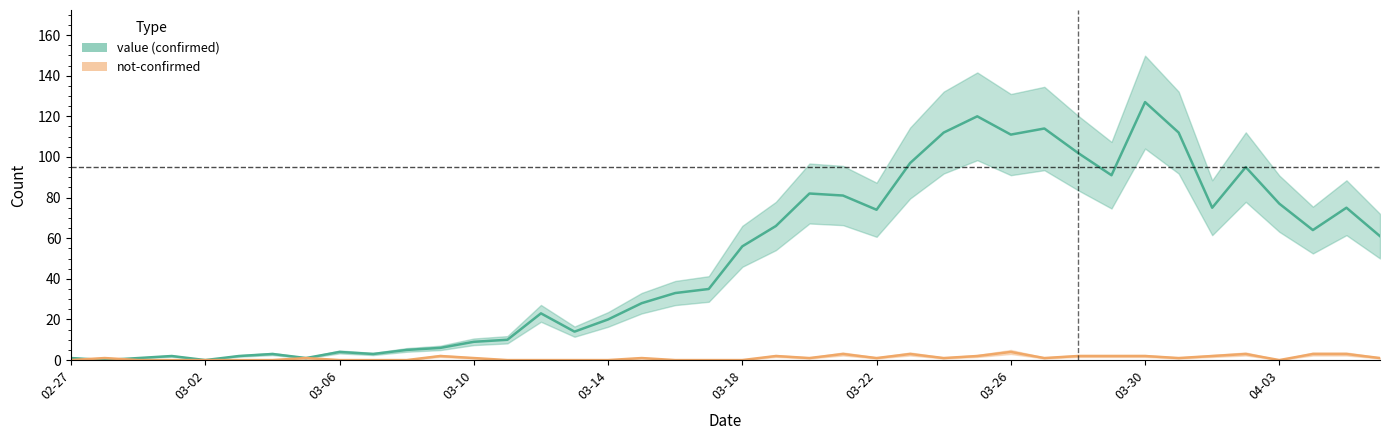

List the series in order of their overall mean, highest first.

value, not-confirmed